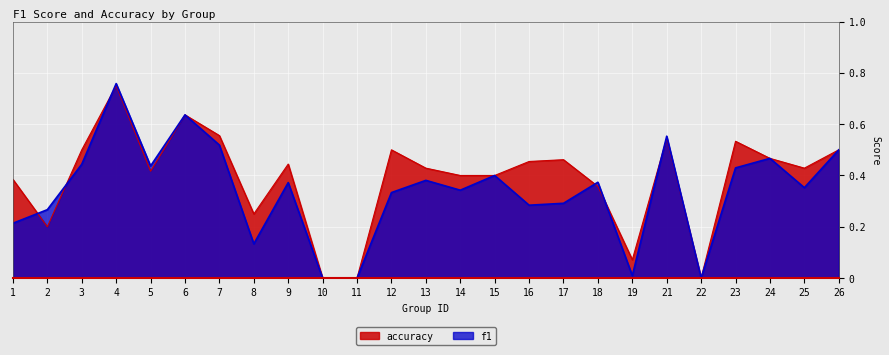

What are all the series names shown in the legend?

accuracy, f1